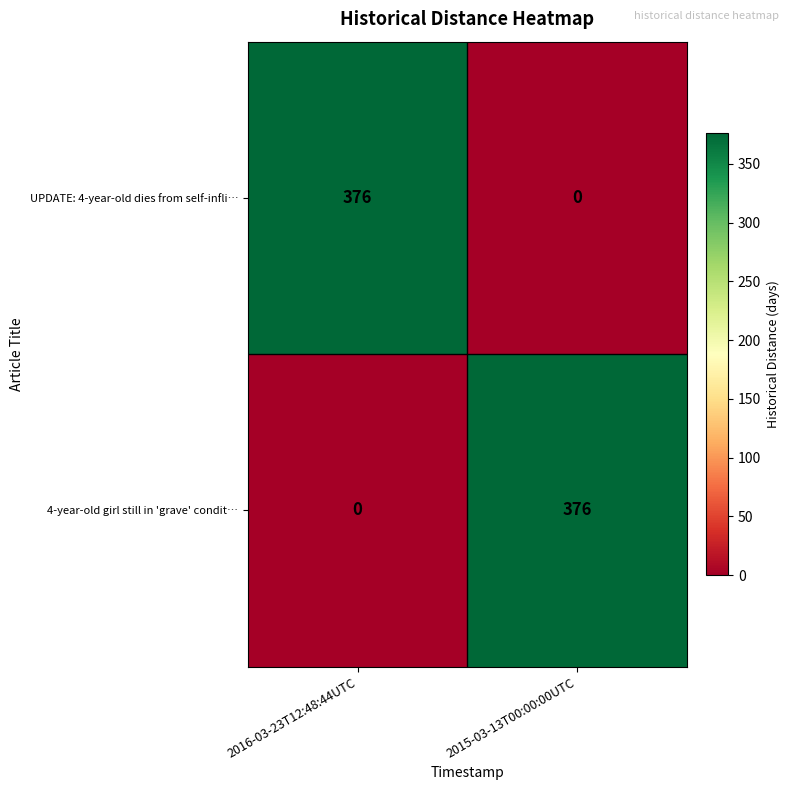

The value of UPDATE: 4-year-old dies from self-infli… at 2016-03-23T12:48:44UTC is 376. True or false?

True